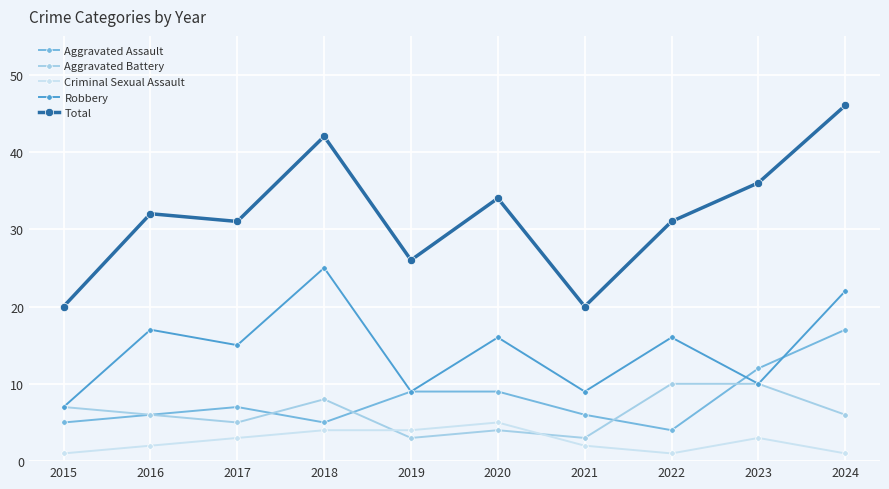

Is the value of Robbery at 2022 greater than the value of Total at 2015?

No